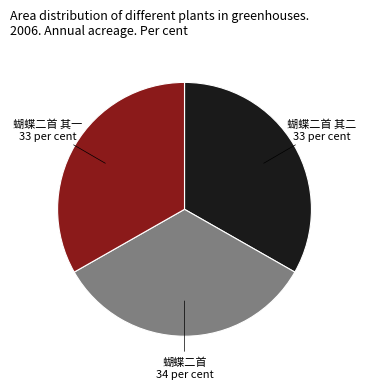

Is the sum of 蝴蝶二首 34 per cent and 蝴蝶二首 其二 33 per cent greater than half?

Yes